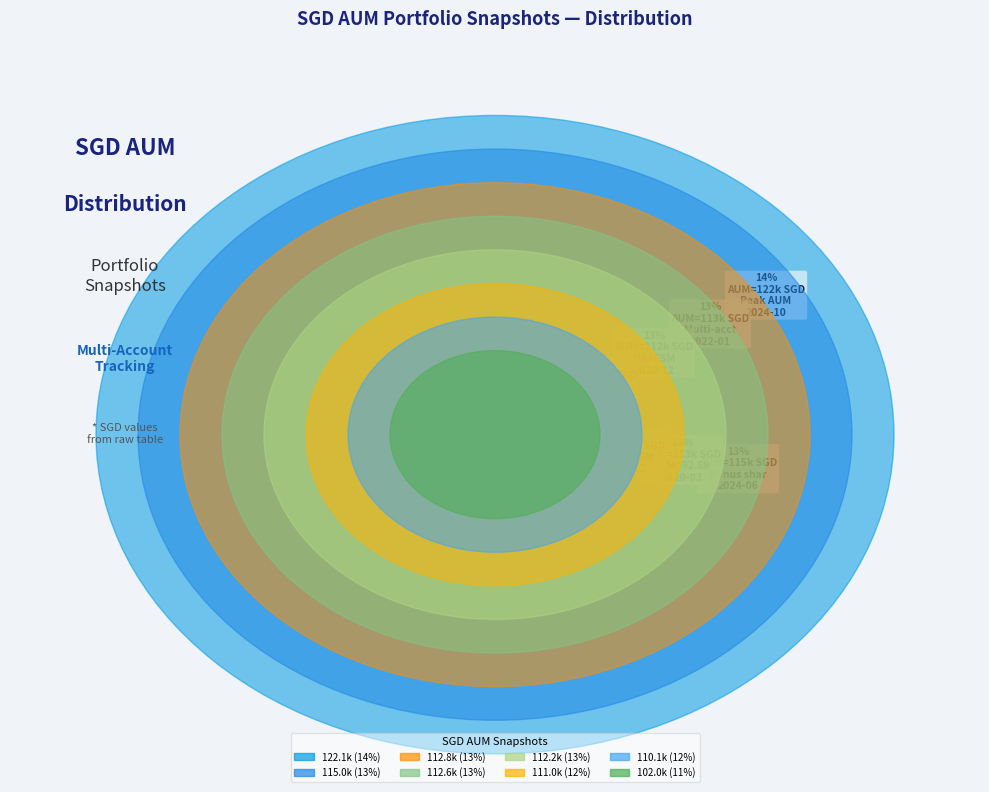

Is 2021-12 the majority of the pie?

No